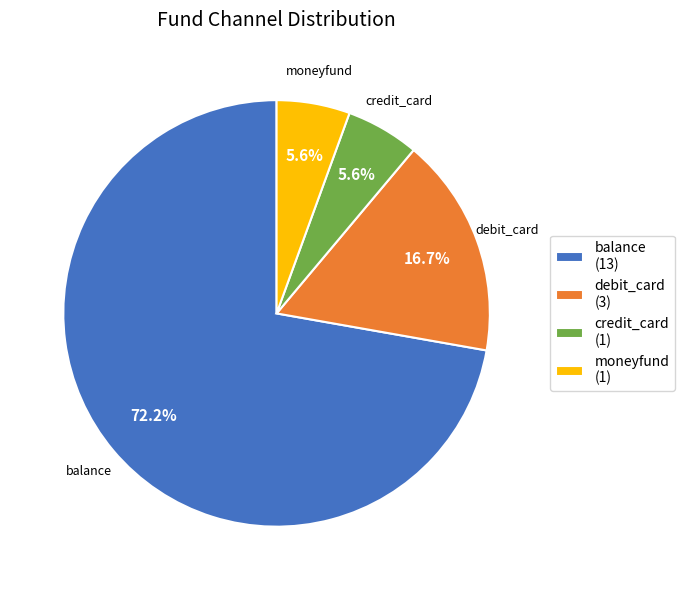

Between credit_card and balance, which is larger?

balance